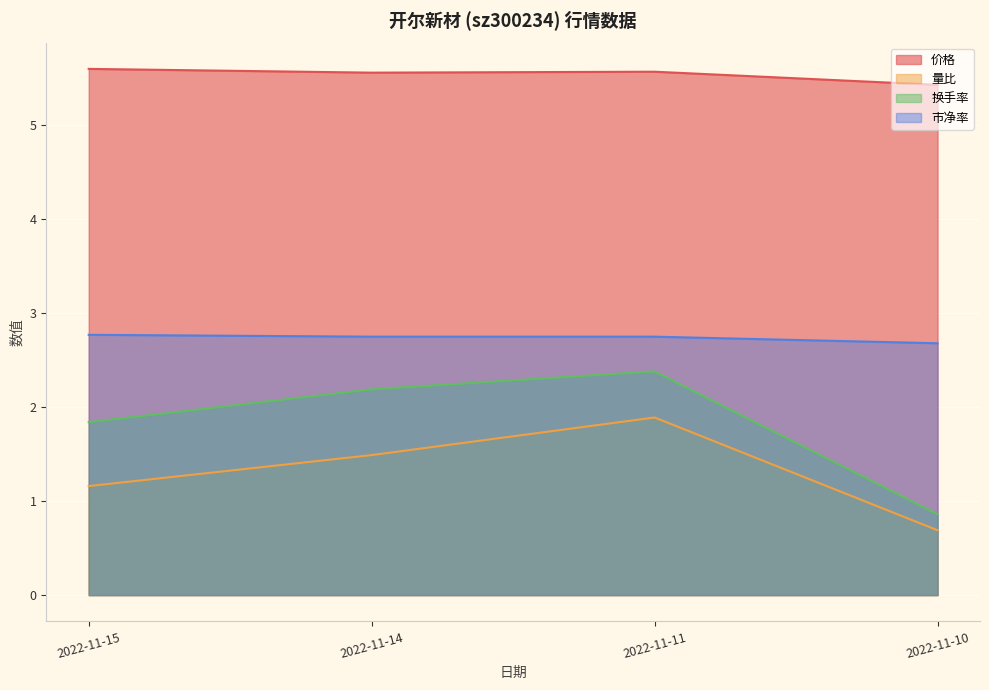

Which series changed the most between 2022-11-15 and 2022-11-14?

换手率